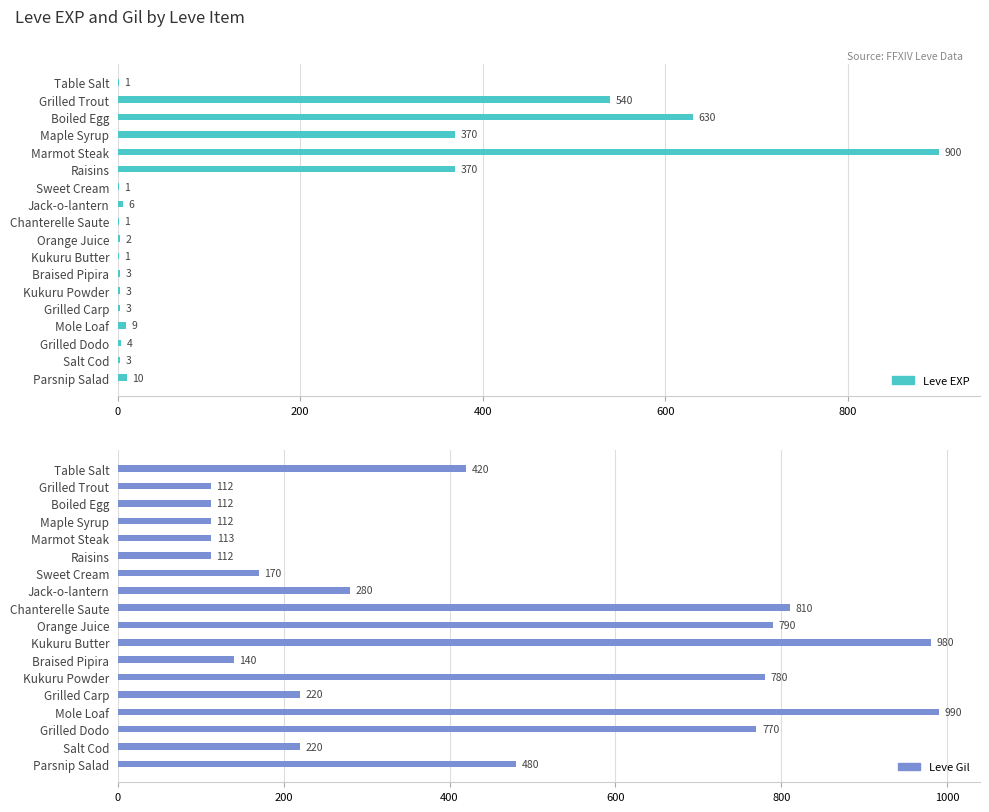

What is the difference between the second highest and minimum values in the Leve Gil series?

868